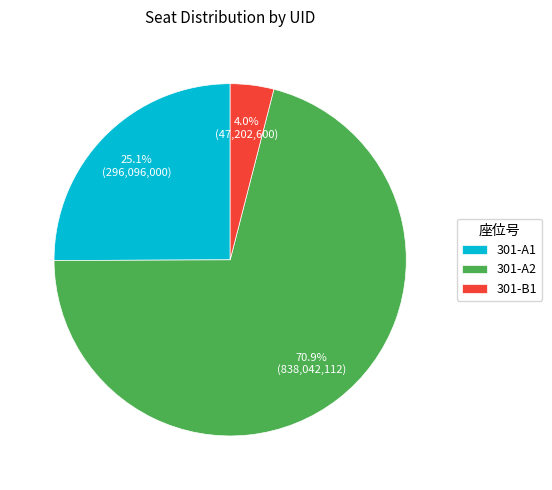

How many segments does this pie chart have?

3